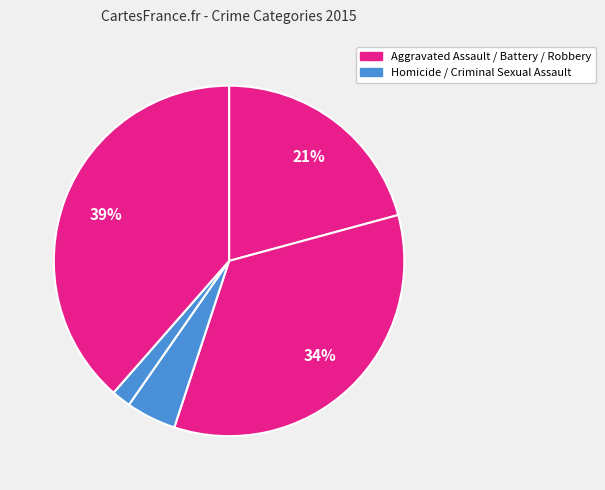

Does any single category account for the majority?

No